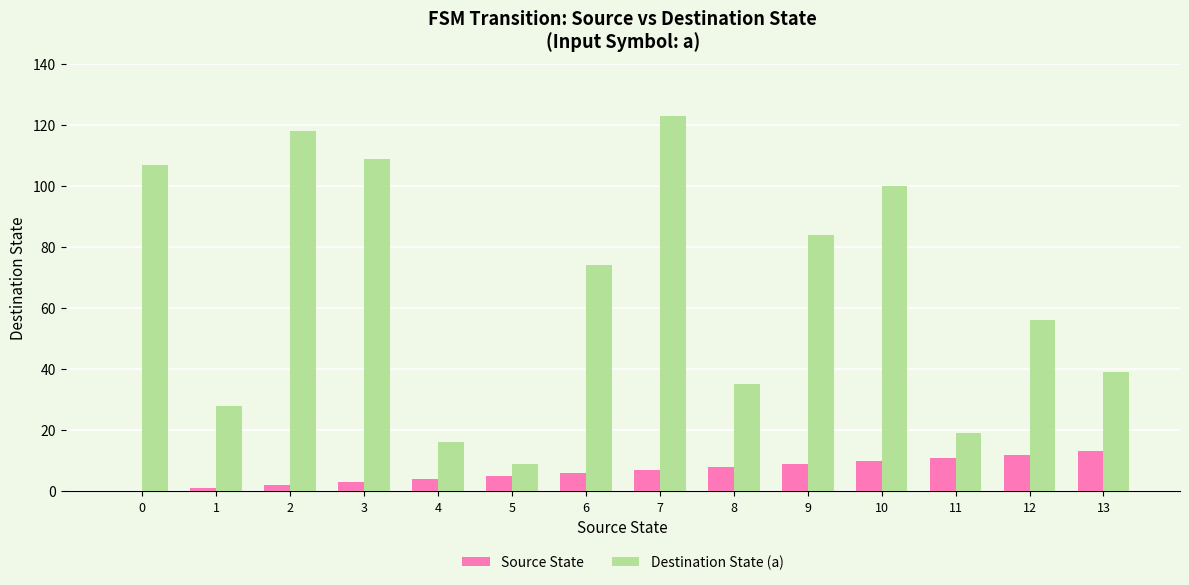

At which label does Destination State (a) reach its peak?

7